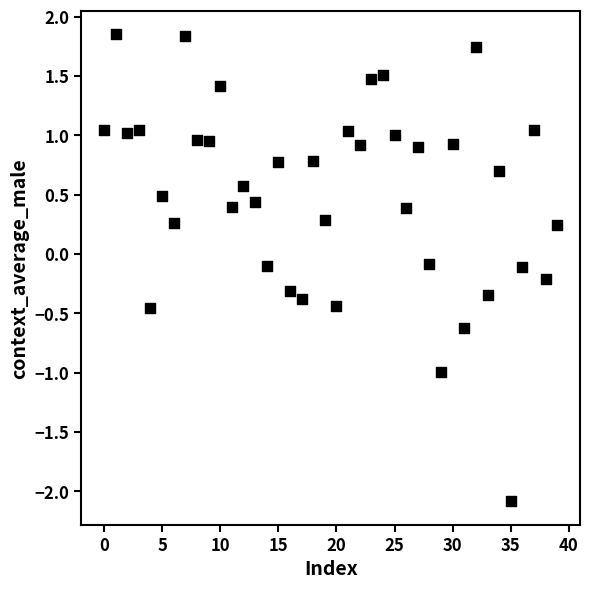

What is the range of Y values (max minus min)?

3.9